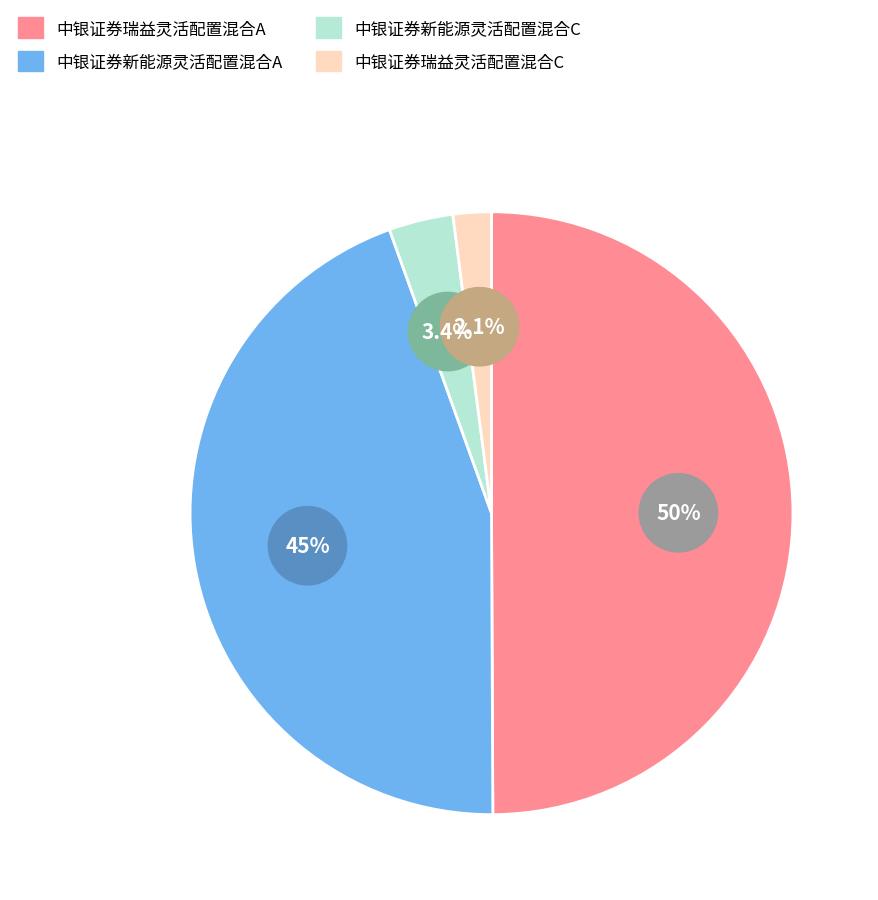

Does any single category account for the majority?

No